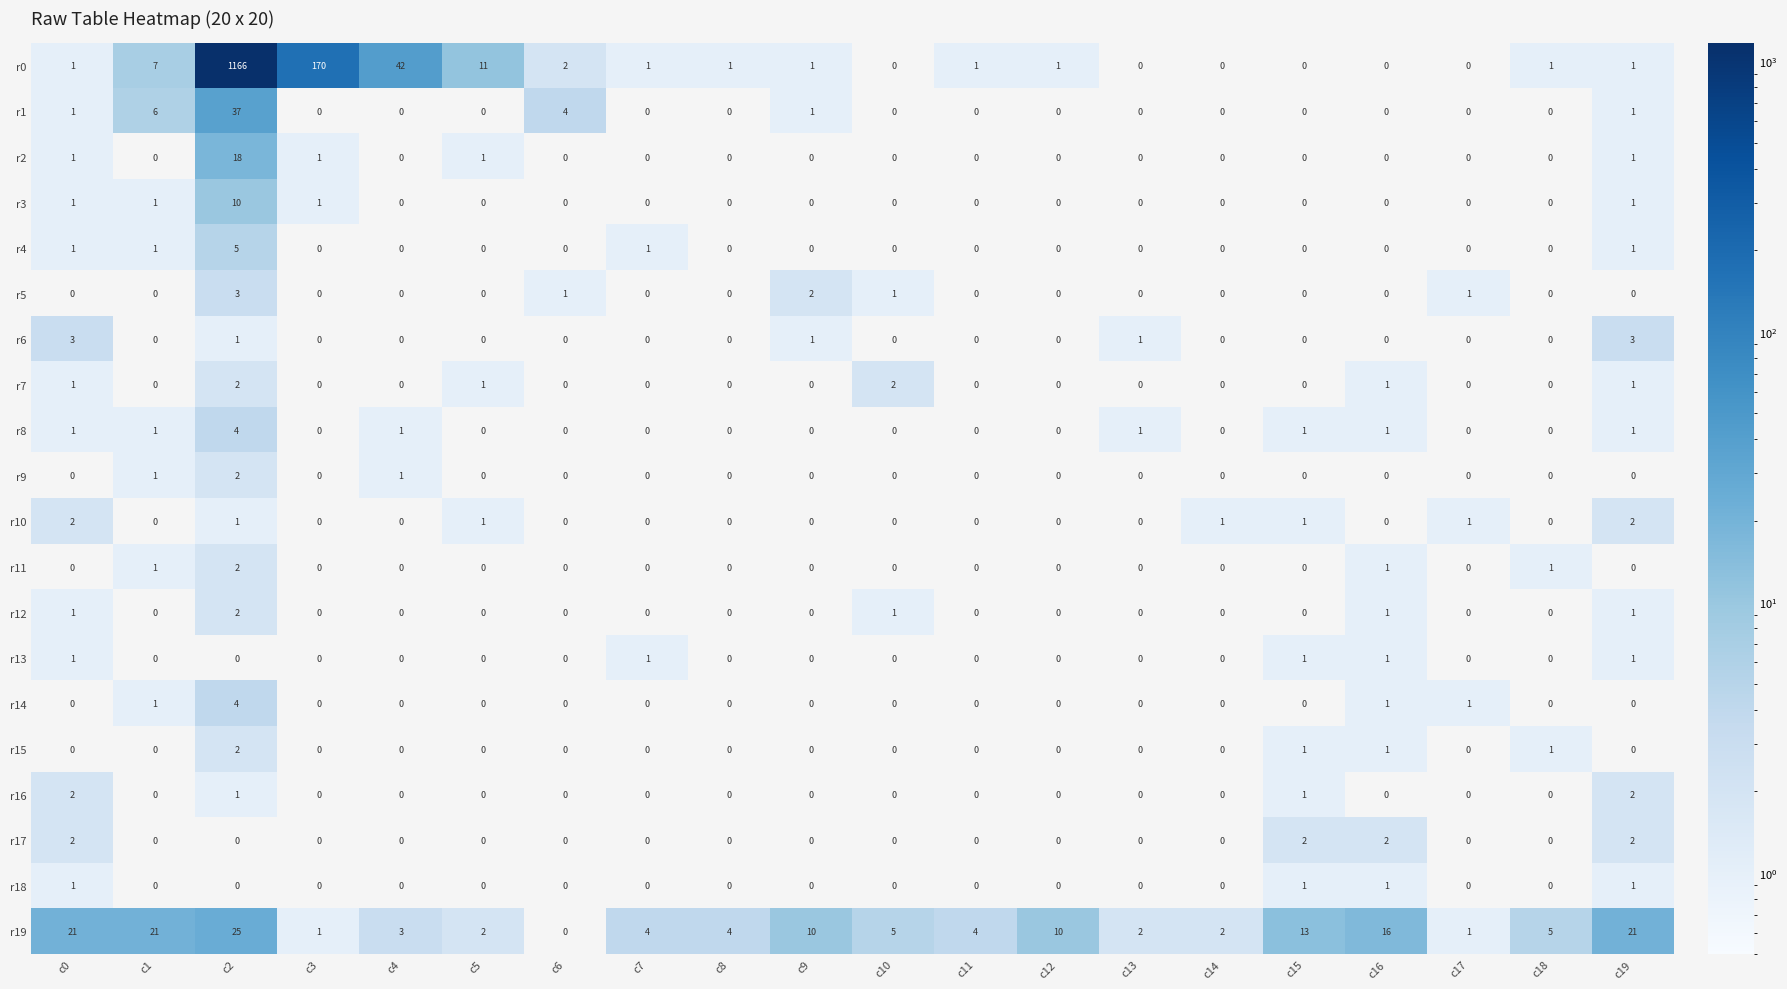

Which series has the widest spread of values?

r0